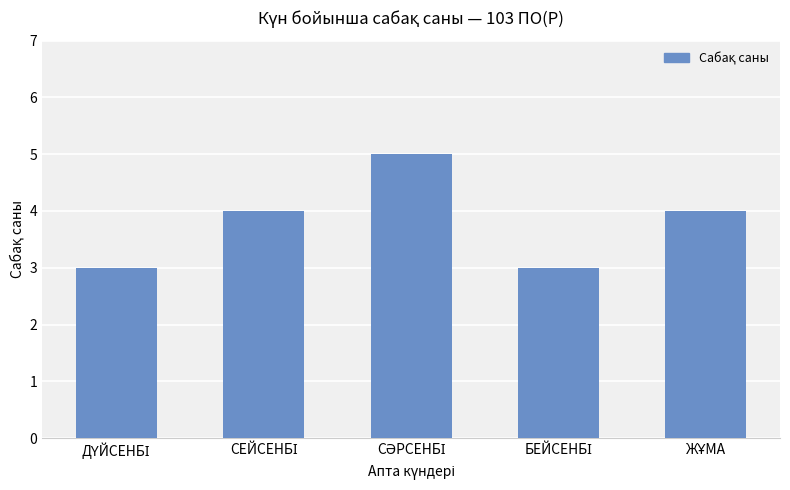

What is the sum of all values?

19